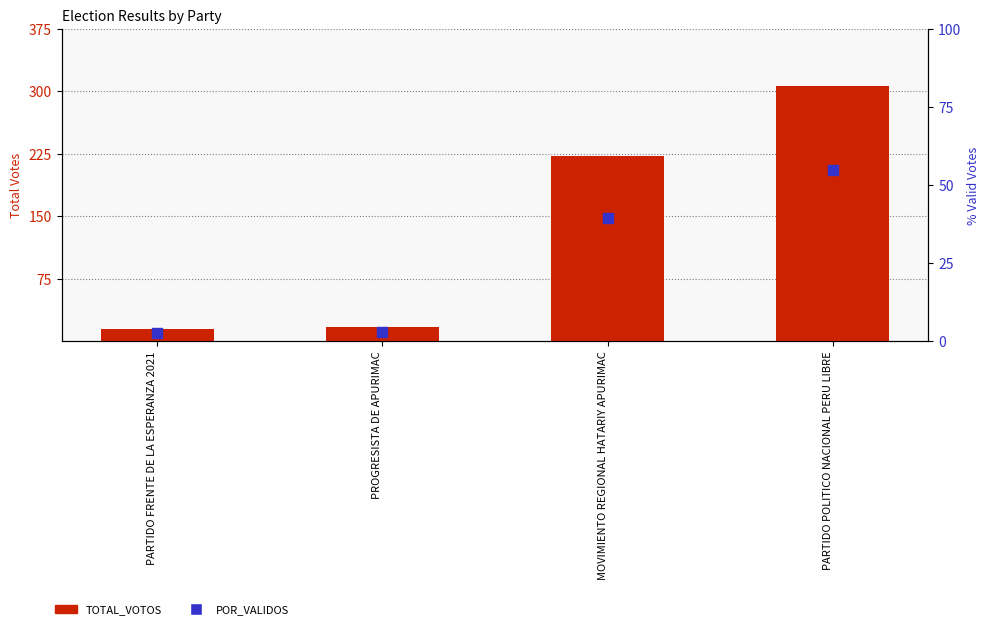

What are all the series names shown in the legend?

TOTAL_VOTOS, POR_VALIDOS